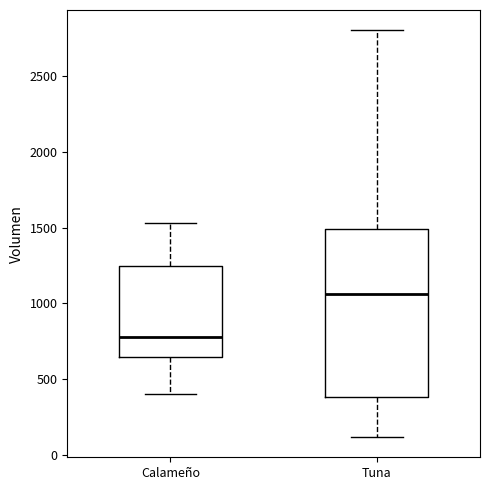

Reading left to right, read every box against the y-axis: the position of its median line, the range the box covers, and the ends of its whiskers. The values are not printed on the chart, so give them approximately, as read against the axis.

Calameño: median 800, box 650 to 1250, whiskers 400 to 1550
Tuna: median 1050, box 400 to 1500, whiskers 100 to 2800